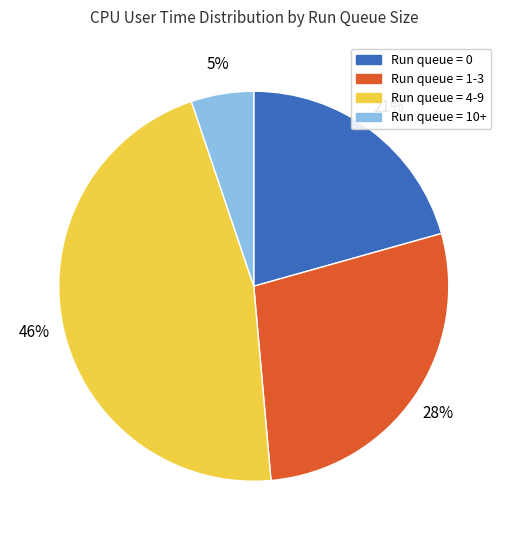

True or false: Run queue = 10+ accounts for 1% of the total.

False